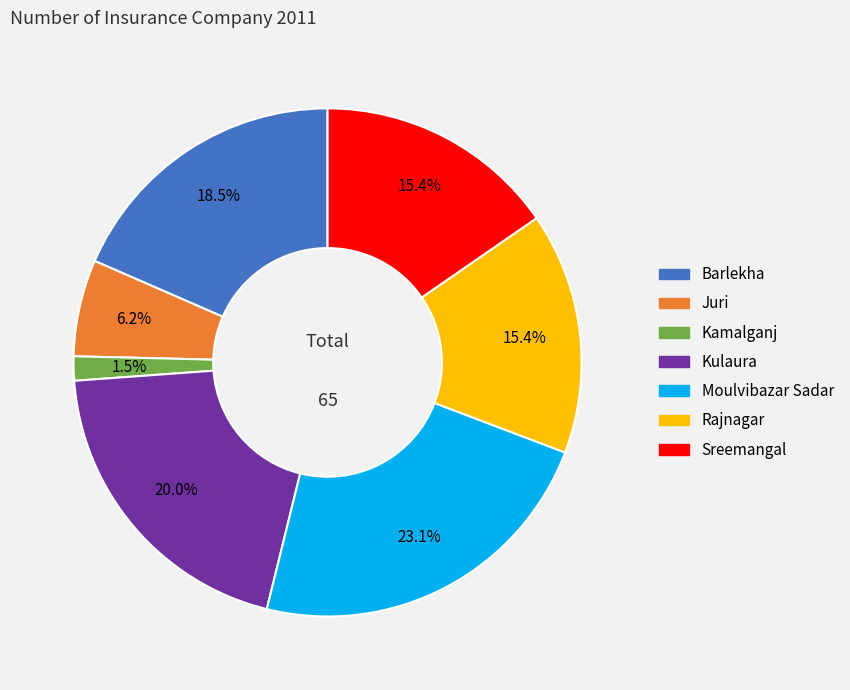

Which category has the smallest portion of the pie?

Kamalganj